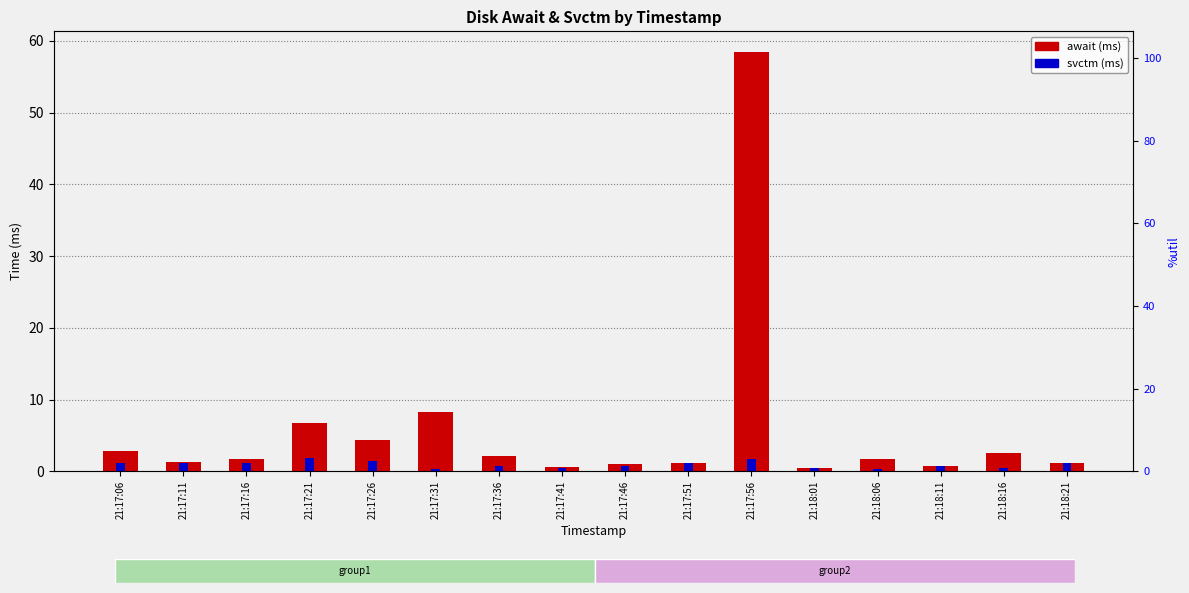

What is the spread (max minus min) of values at 21:17:41?

0.1